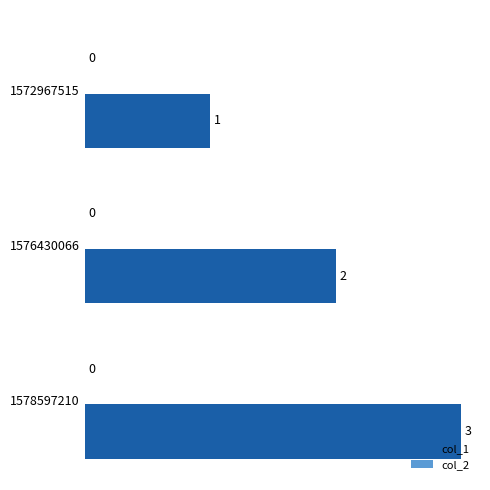

What is the smallest value displayed?

1